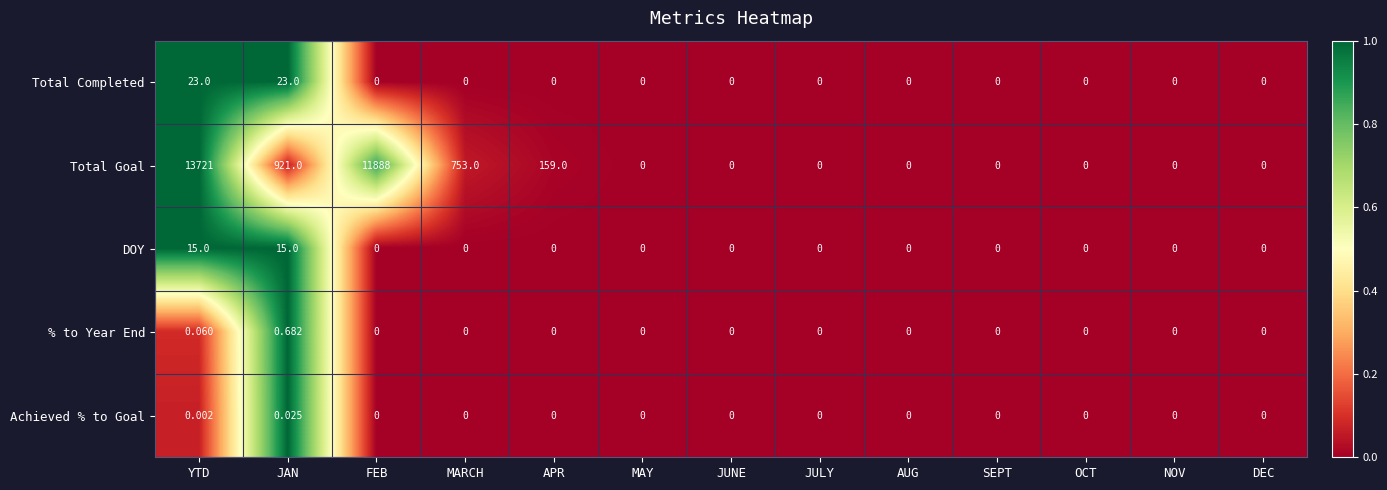

List the series in order of their peak value, highest first.

Total Goal, Total Completed, DOY, % to Year End, Achieved % to Goal